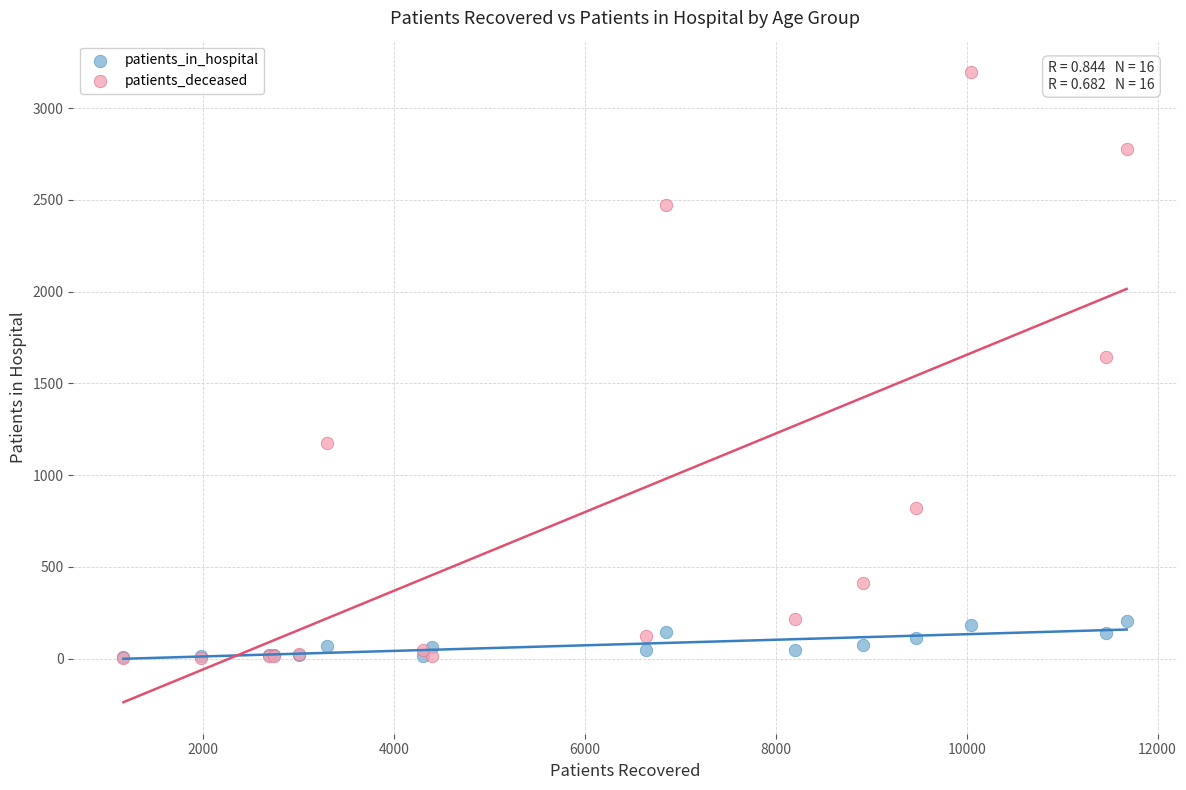

In the patients_deceased series, what Y value is closest to 1599?

1646